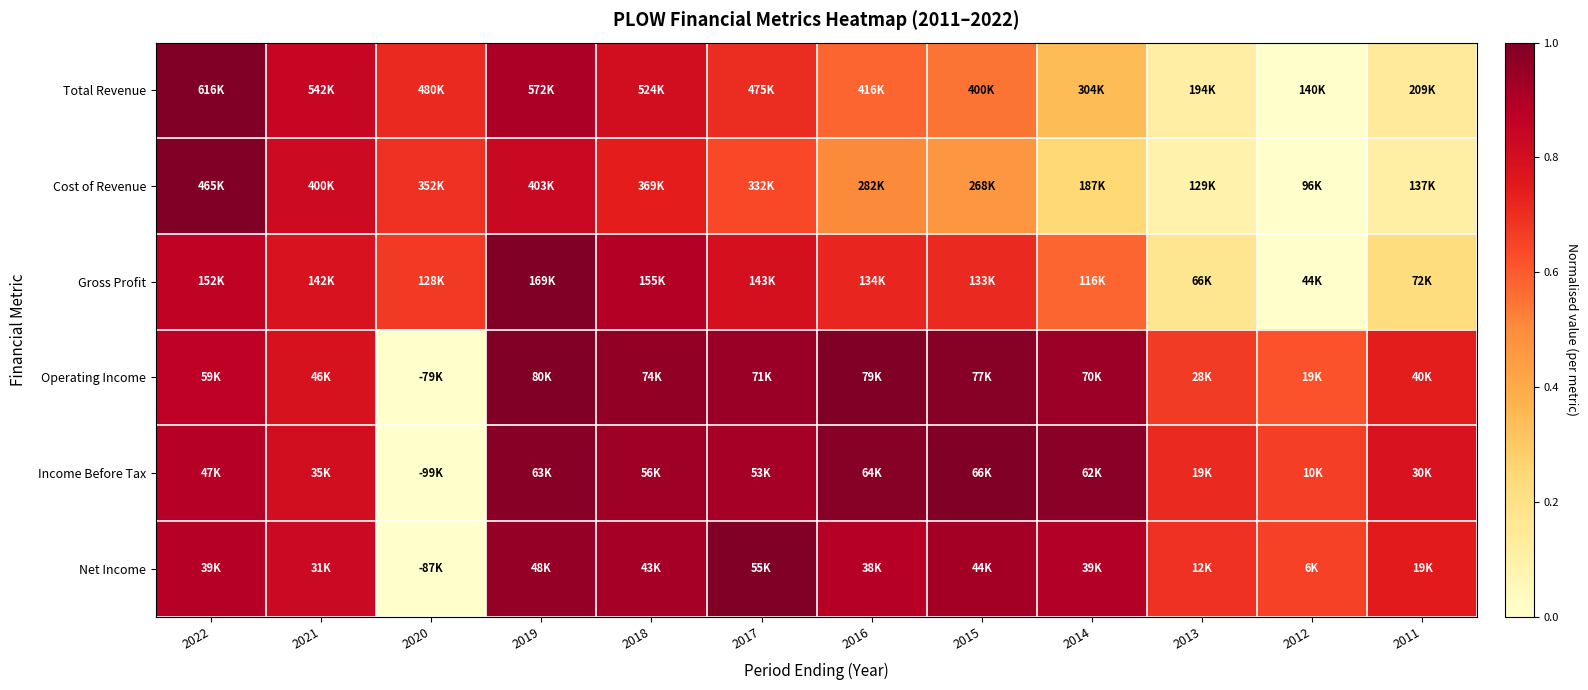

Reading left to right, list all the values displayed in this chart.

Total Revenue: 2022=1.0	2021=0.8	2020=0.7	2019=0.9	2018=0.8	2017=0.7	2016=0.6	2015=0.5	2014=0.3	2013=0.1	2012=0.0	2011=0.1
Cost of Revenue: 2022=1.0	2021=0.8	2020=0.7	2019=0.8	2018=0.7	2017=0.6	2016=0.5	2015=0.5	2014=0.2	2013=0.1	2012=0.0	2011=0.1
Gross Profit: 2022=0.9	2021=0.8	2020=0.7	2019=1.0	2018=0.9	2017=0.8	2016=0.7	2015=0.7	2014=0.6	2013=0.2	2012=0.0	2011=0.2
Operating Income: 2022=0.9	2021=0.8	2020=0.0	2019=1.0	2018=1.0	2017=0.9	2016=1.0	2015=1.0	2014=0.9	2013=0.7	2012=0.6	2011=0.7
Income Before Tax: 2022=0.9	2021=0.8	2020=0.0	2019=1.0	2018=0.9	2017=0.9	2016=1.0	2015=1.0	2014=1.0	2013=0.7	2012=0.7	2011=0.8
Net Income: 2022=0.9	2021=0.8	2020=0.0	2019=1.0	2018=0.9	2017=1.0	2016=0.9	2015=0.9	2014=0.9	2013=0.7	2012=0.7	2011=0.7